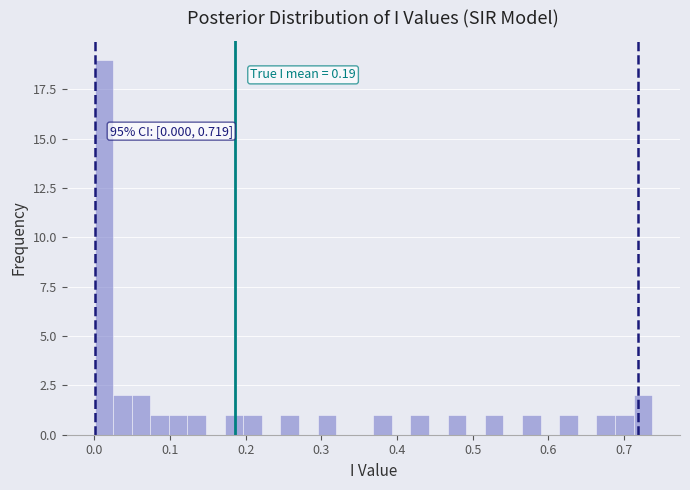

Read against the x-axis, roughly where is the centre of the tallest bar?

0.01